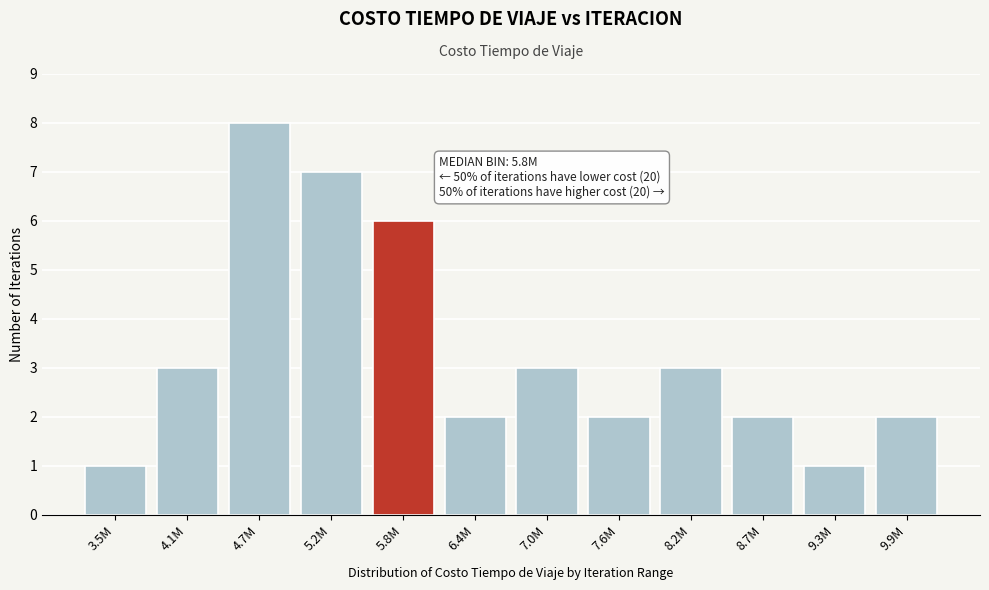

Reading left to right, what are all the values shown in this chart?

1	3	8	7	6	2	3	2	3	2	1	2